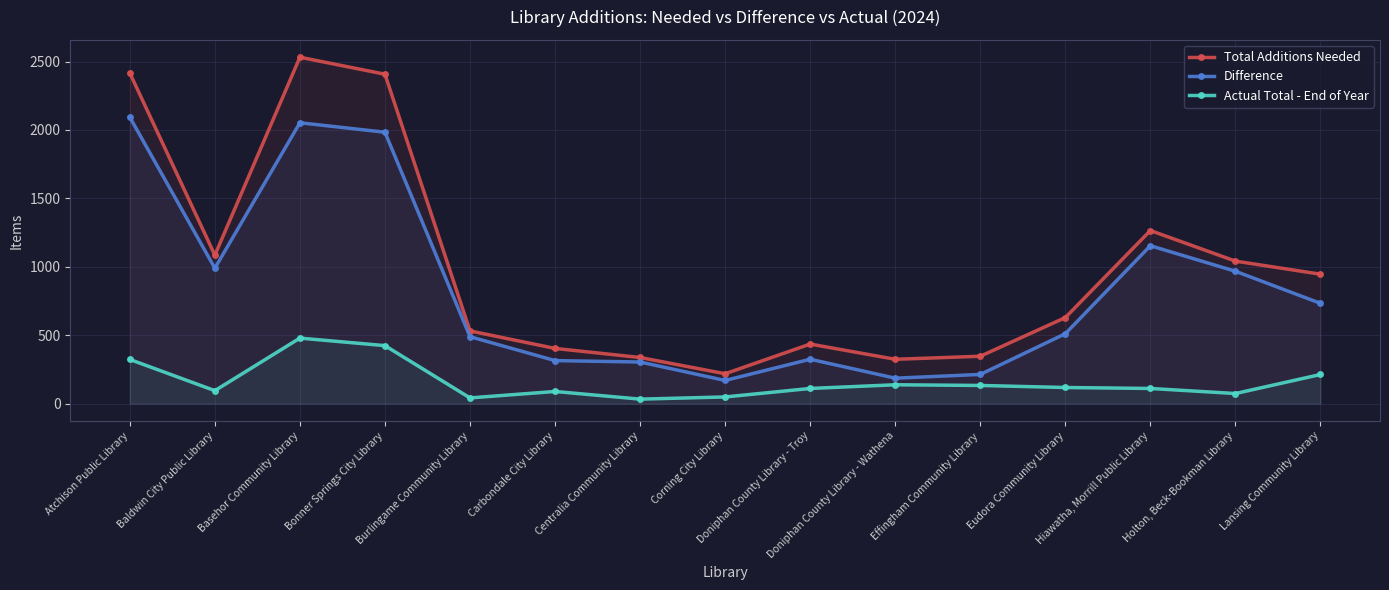

Which has a higher value, Burlingame Community Library or Basehor Community Library?

Basehor Community Library